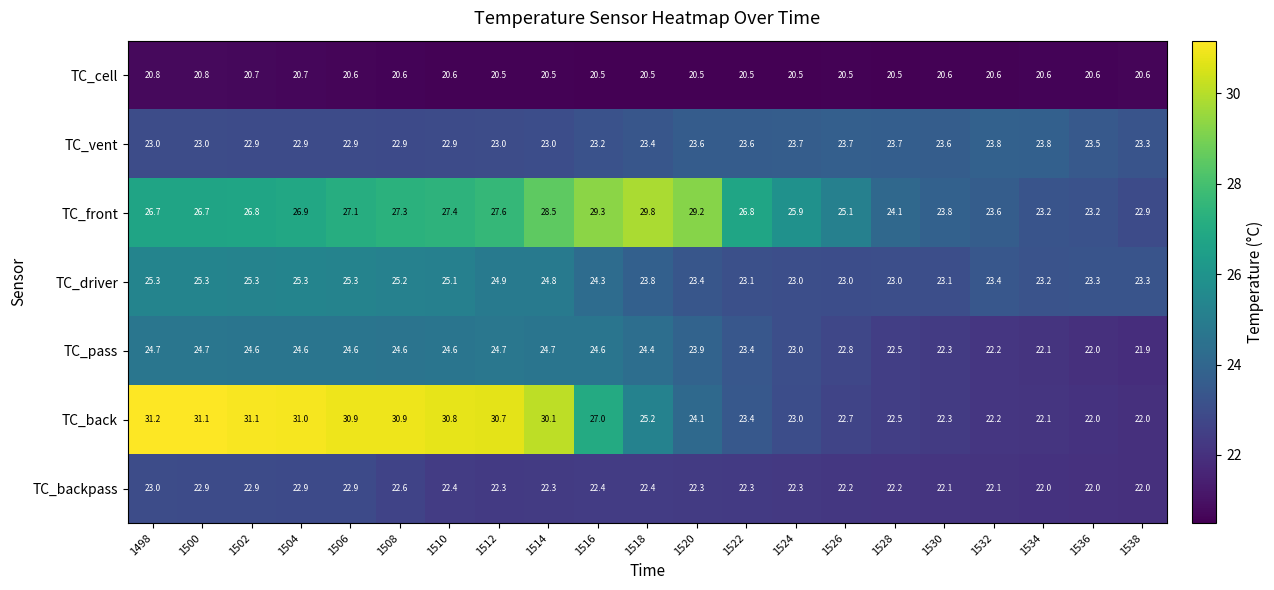

How many data points does each series have?

21